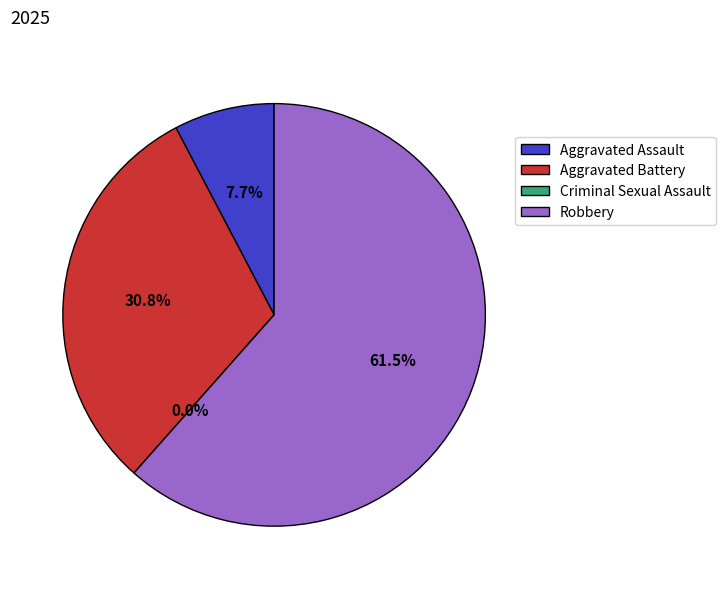

Which has a higher value, Aggravated Assault or Robbery?

Robbery